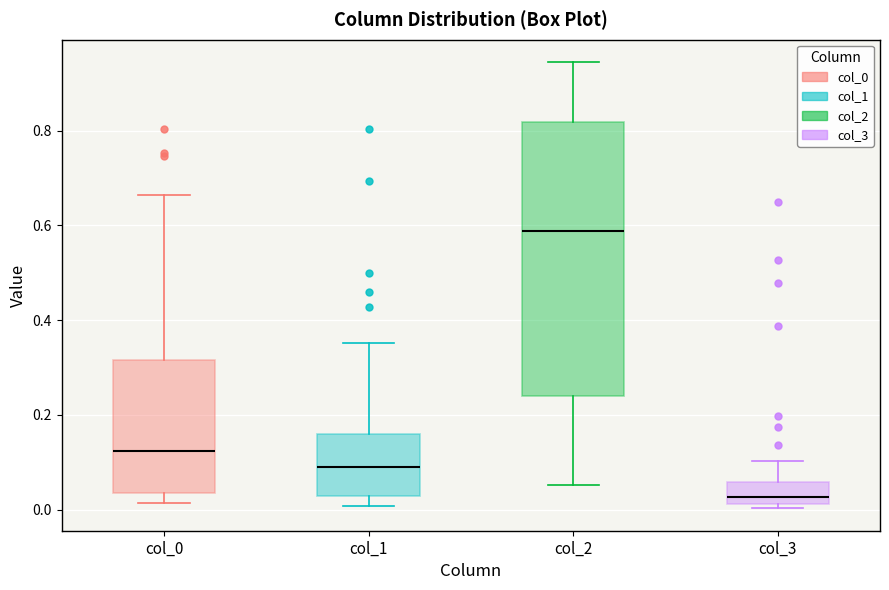

Reading left to right, transcribe this box plot: for each box, give where its median line is, the range the box spans, and where its two whiskers end, as read against the y-axis. The values are not printed on the chart, so give them approximately, as read against the axis.

col_0: median 0.12, box 0.04 to 0.32, whiskers 0.02 to 0.66
col_1: median 0.08, box 0.02 to 0.16, whiskers 0.00 to 0.36
col_2: median 0.58, box 0.24 to 0.82, whiskers 0.06 to 0.94
col_3: median 0.02 (just above the box's lower edge), box 0.02 to 0.06, whiskers 0.00 to 0.10